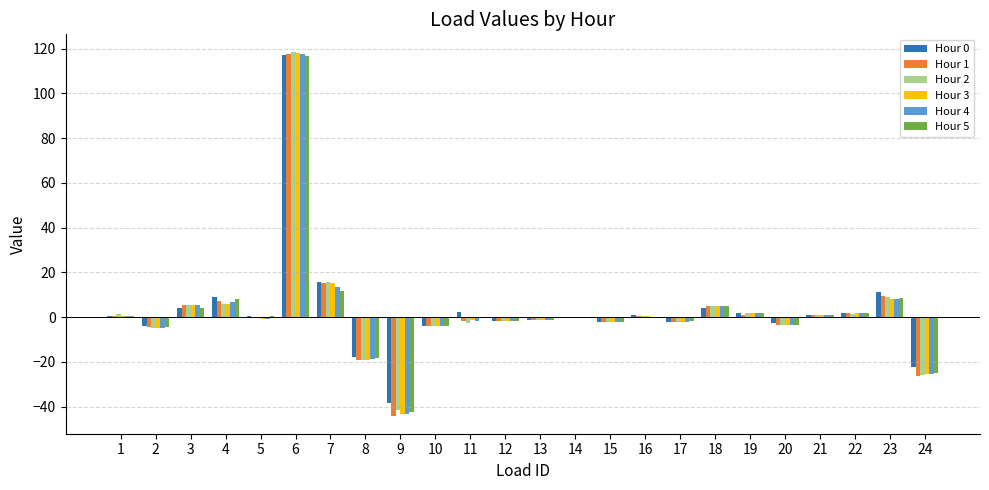

Which category has the highest value across all series?

6